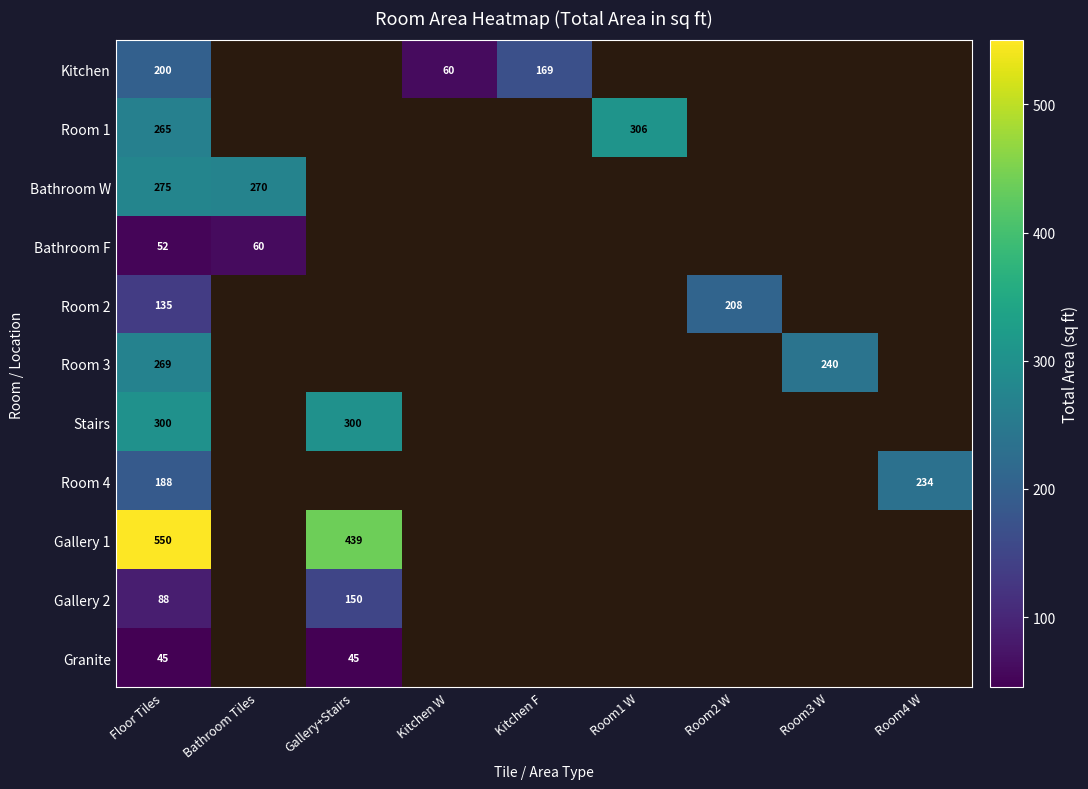

The Gallery 2 series shows 150 at Gallery+Stairs. True or false?

True